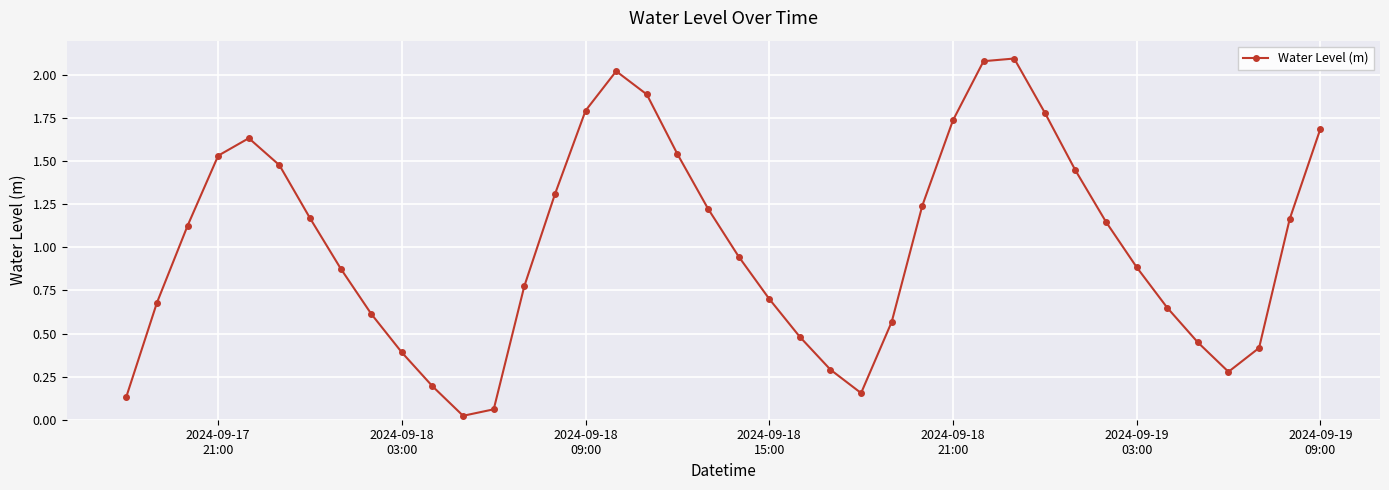

How many interior local valleys (lower than both neighbors) does the data have?

3